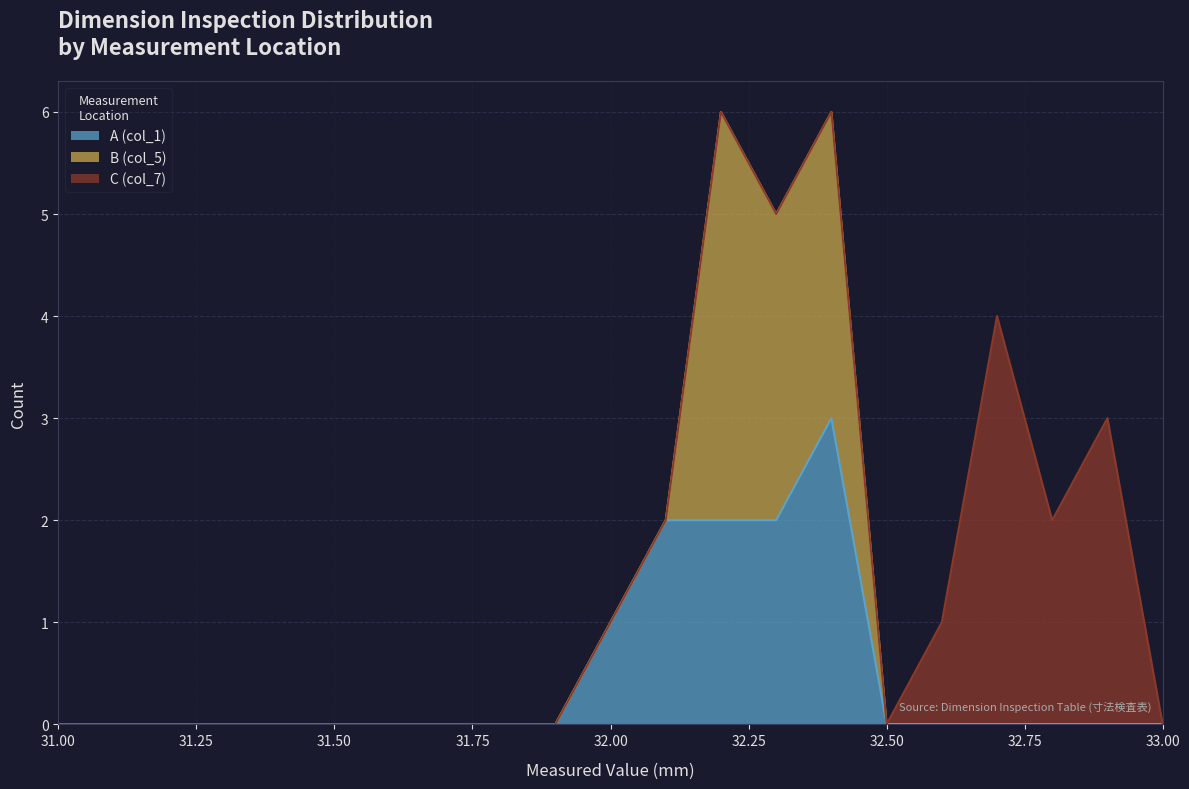

What is the difference between the maximum and minimum values in the C (col_7) series?

4